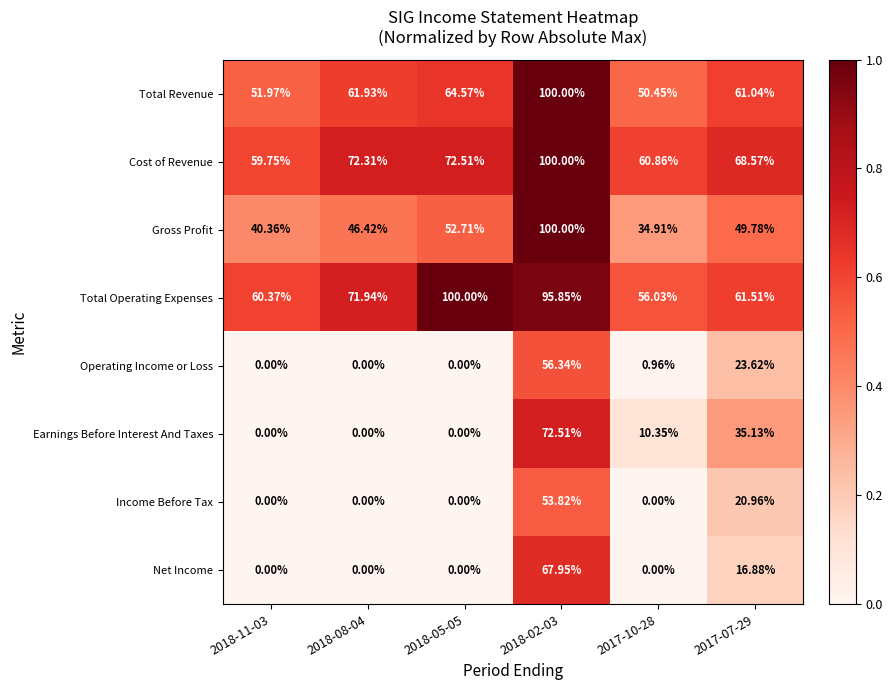

Which series changed the most between 2018-08-04 and 2017-07-29?

Earnings Before Interest And Taxes